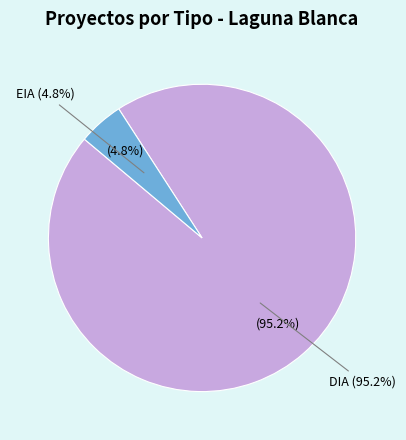

Which slice is the smallest?

EIA